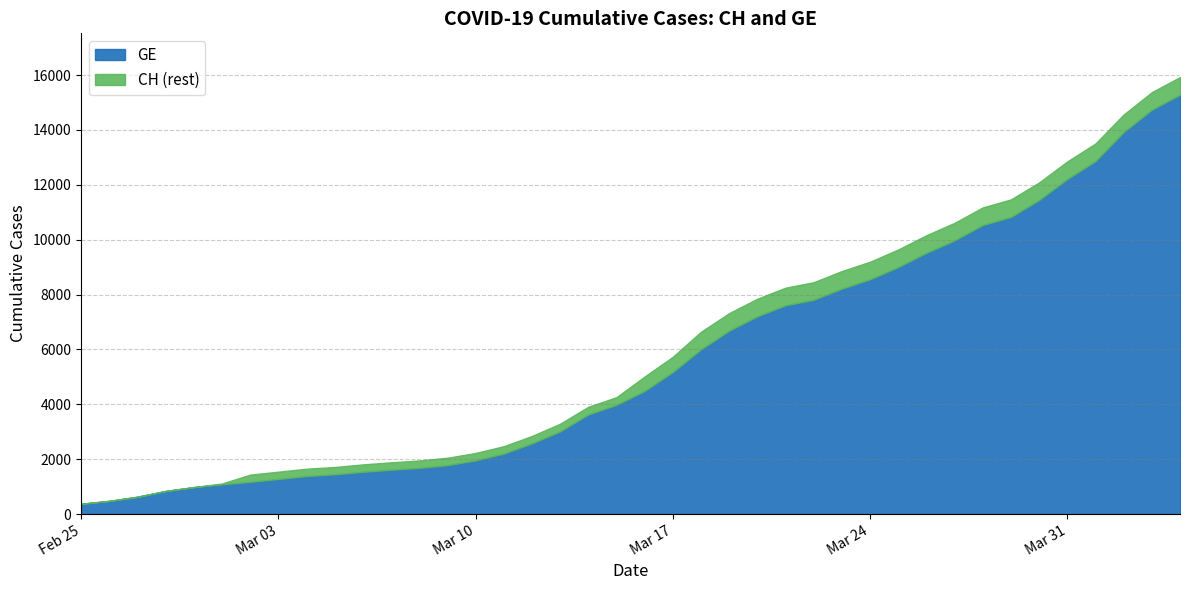

What is the smallest value displayed?

375